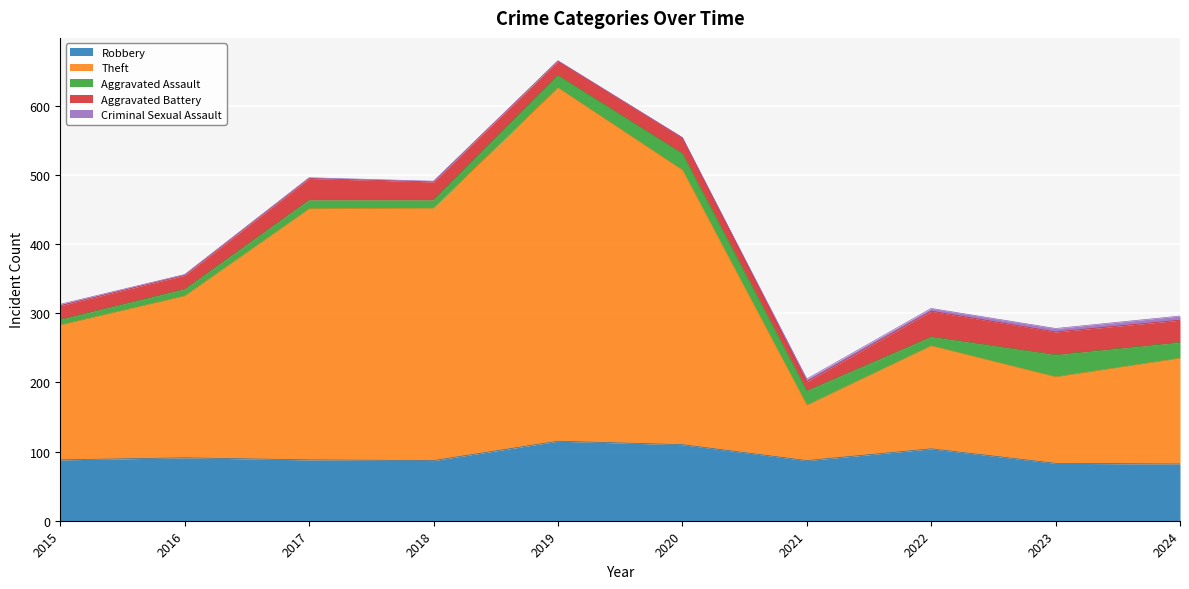

What is the difference between the maximum and second lowest values in the Aggravated Assault series?

22